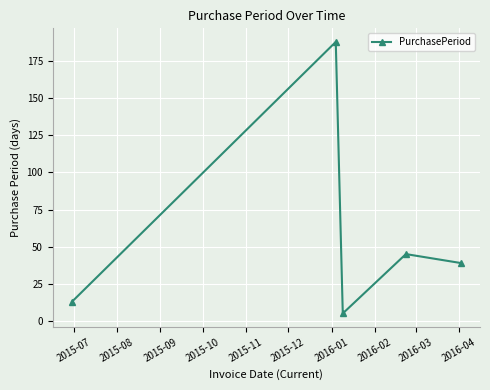

What is the average value?

58